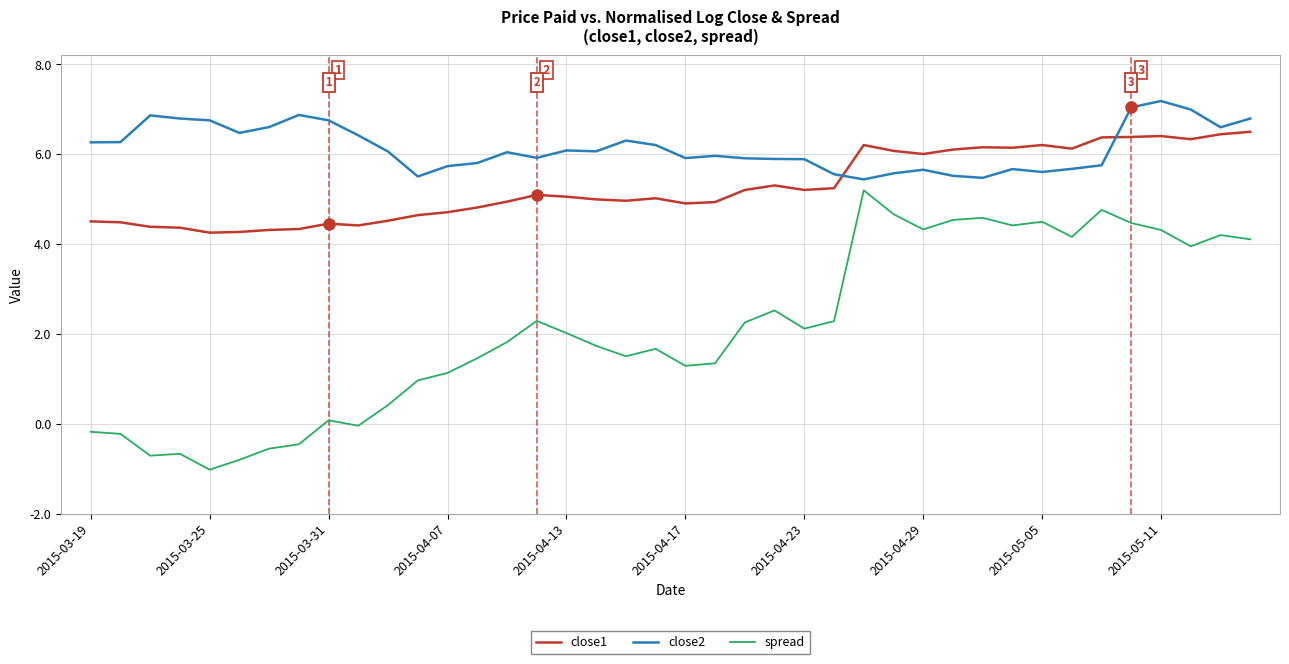

What is the difference between the maximum and minimum values in the spread series?

6.2